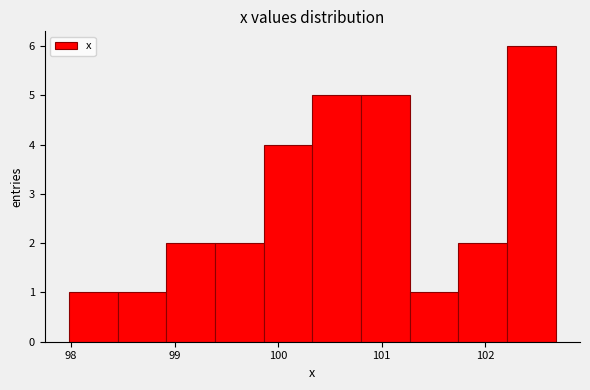

Reading left to right, transcribe this chart: for each bar, give the range it covers on the x-axis and its height. Neither the bar edges nor the heights are printed on the chart, so give them approximately, as read against the axes.

98.0 to 98.4: 1
98.4 to 98.9: 1
98.9 to 99.4: 2
99.4 to 99.9: 2
99.9 to 100.3: 4
100.3 to 100.8: 5
100.8 to 101.3: 5
101.3 to 101.7: 1
101.7 to 102.2: 2
102.2 to 102.7: 6